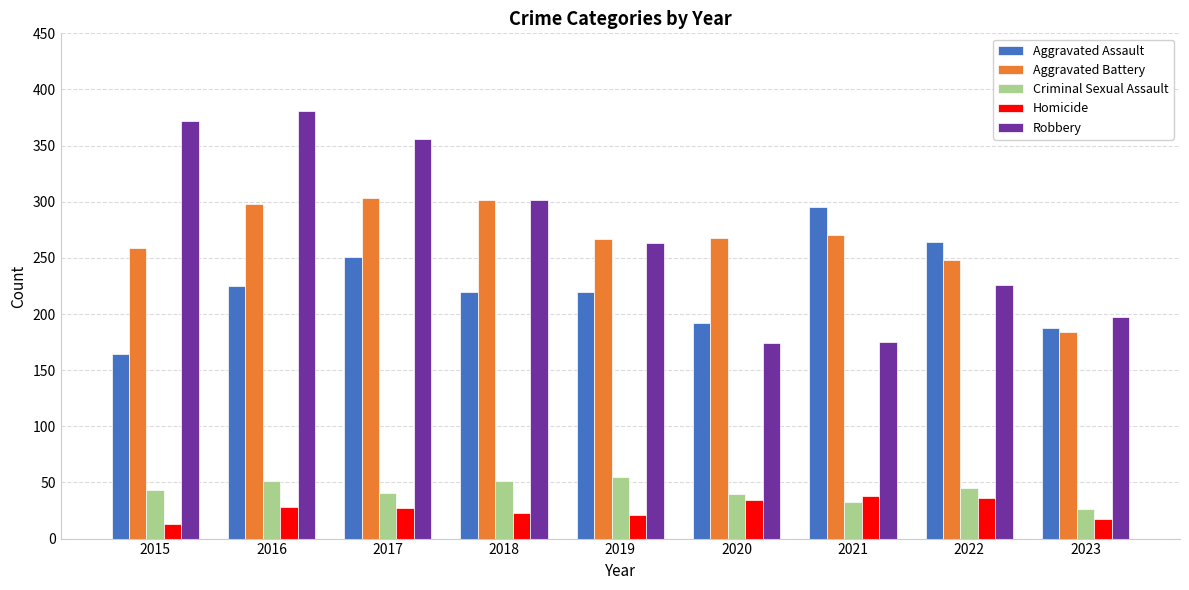

What is the difference between the highest and lowest values at 2022?

228